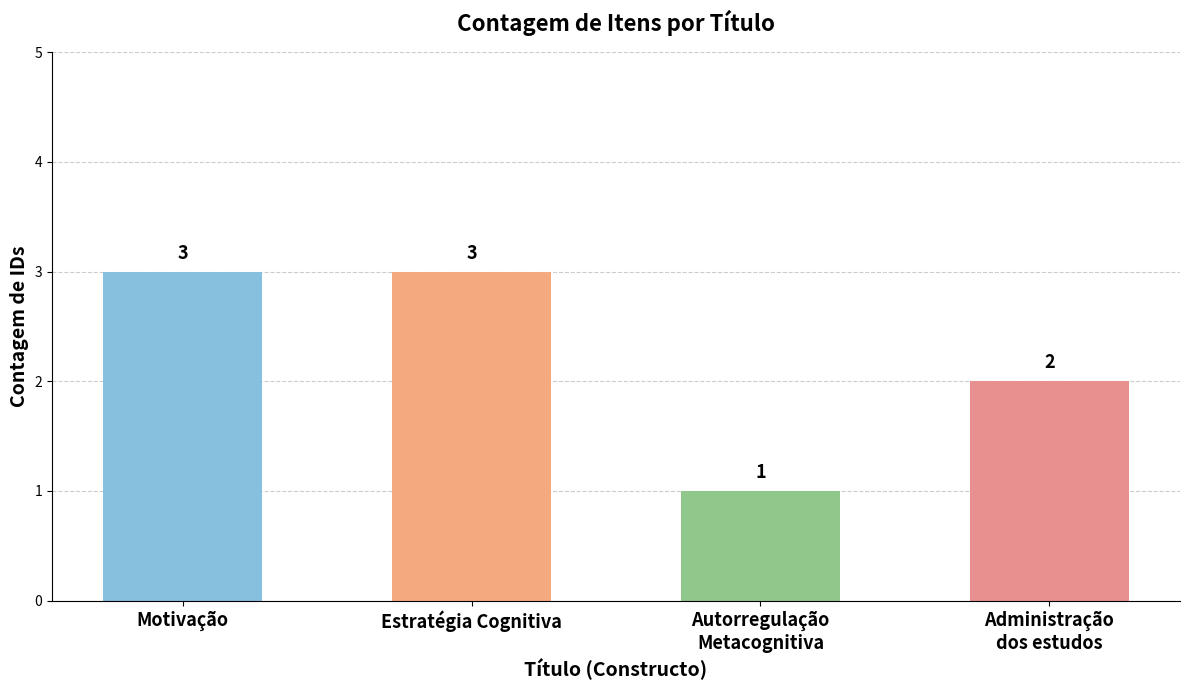

How many bars are there in total?

4